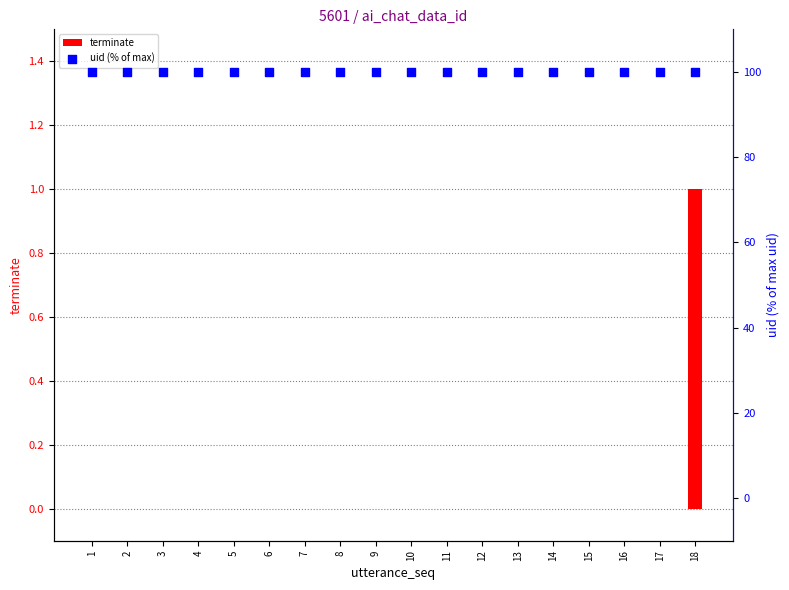

What are all the series names shown in the legend?

terminate, uid (% of max)